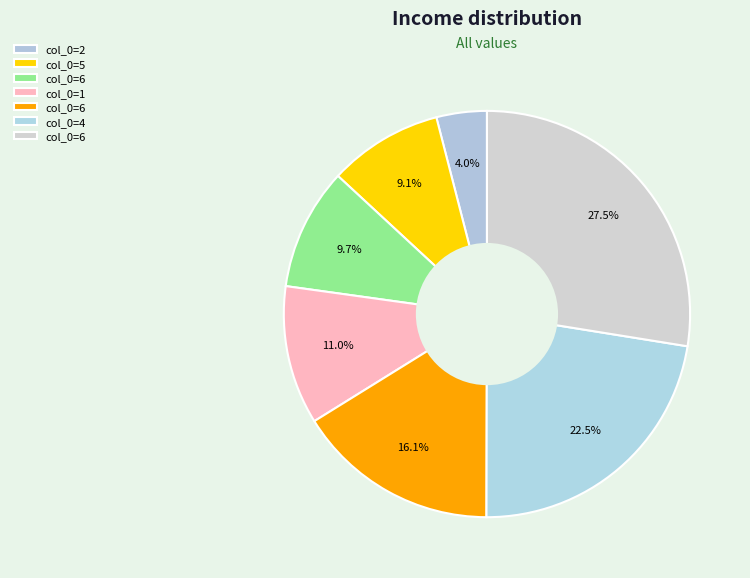

How many segments does this pie chart have?

7